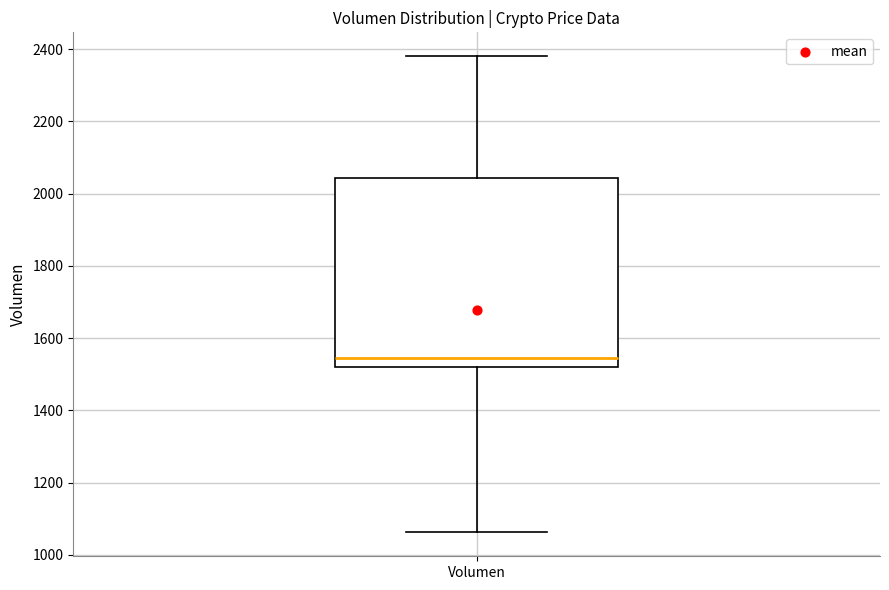

Where does the upper whisker of the box for Volumen end on the y-axis? The values are not printed on the chart, so give them approximately, as read against the axis.

2380